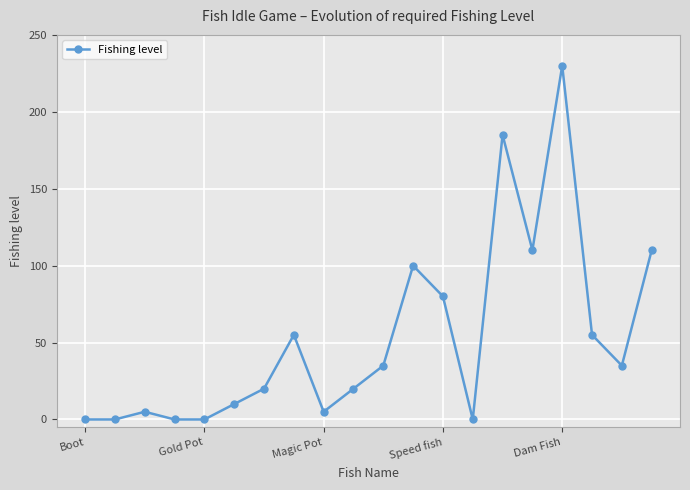

Reading left to right, what are all the values shown in this chart?

0	0	5	0	0	10	20	55	5	20	35	100	80	0	185	110	230	55	35	110